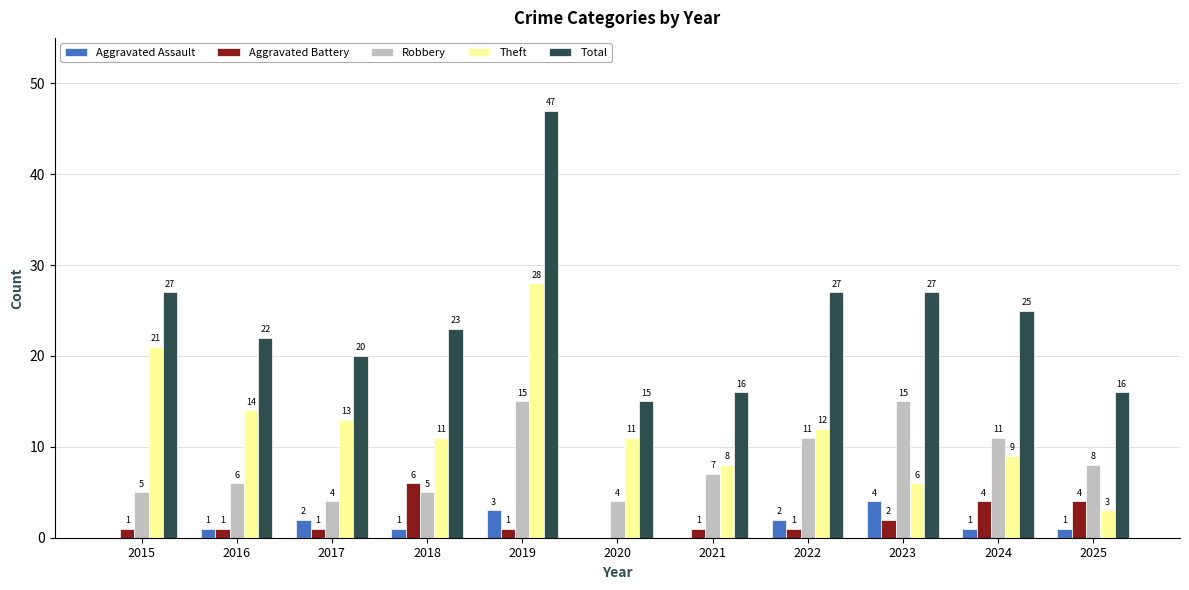

Between 2021 and 2025, which series saw the biggest shift?

Theft